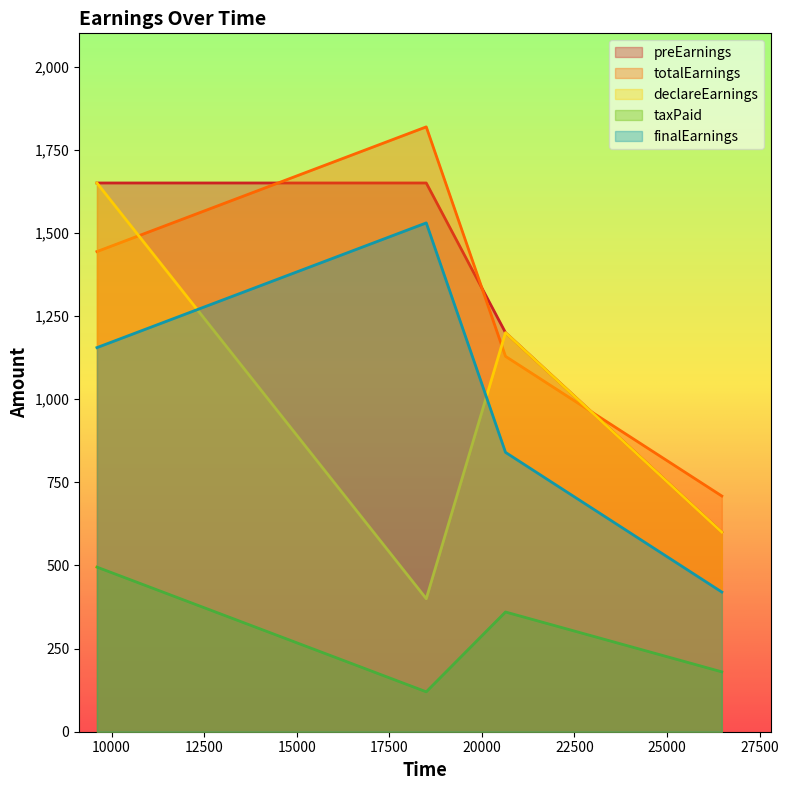

True or false: taxPaid has a value of 755.1 at 9606.

False